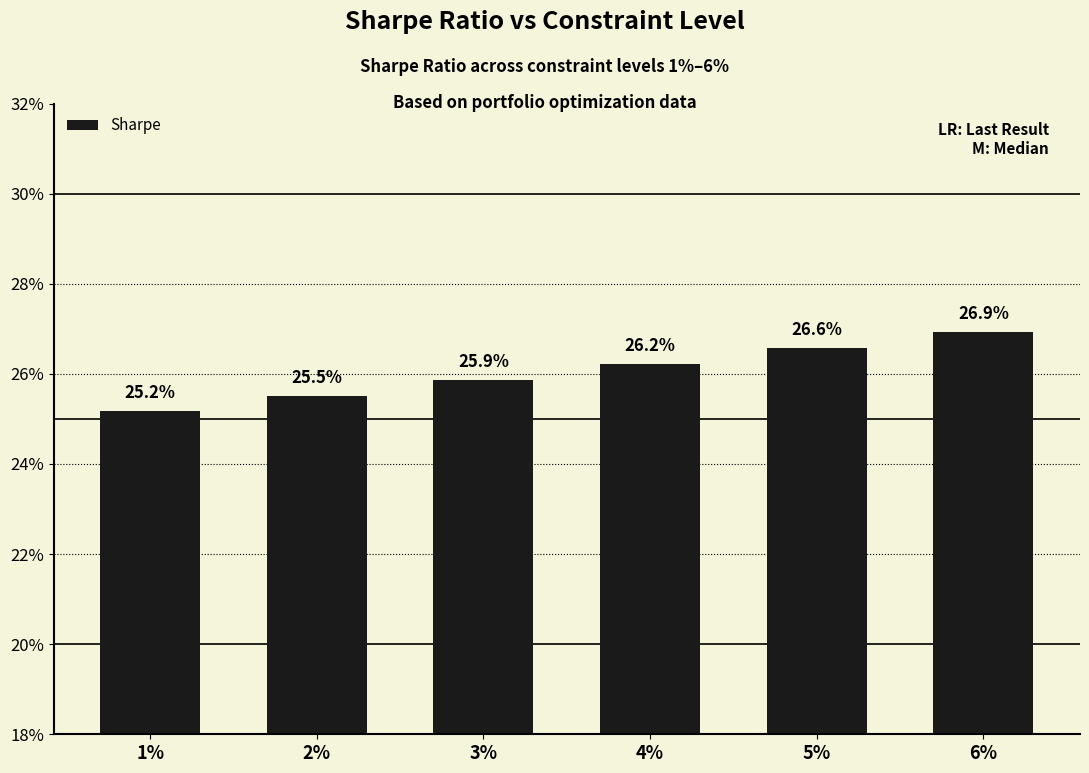

Does the chart contain any negative values?

No